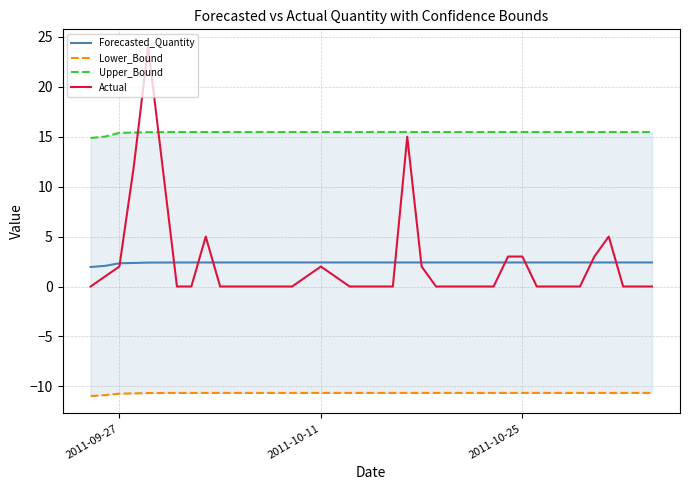

Which series has the widest spread of values?

Actual